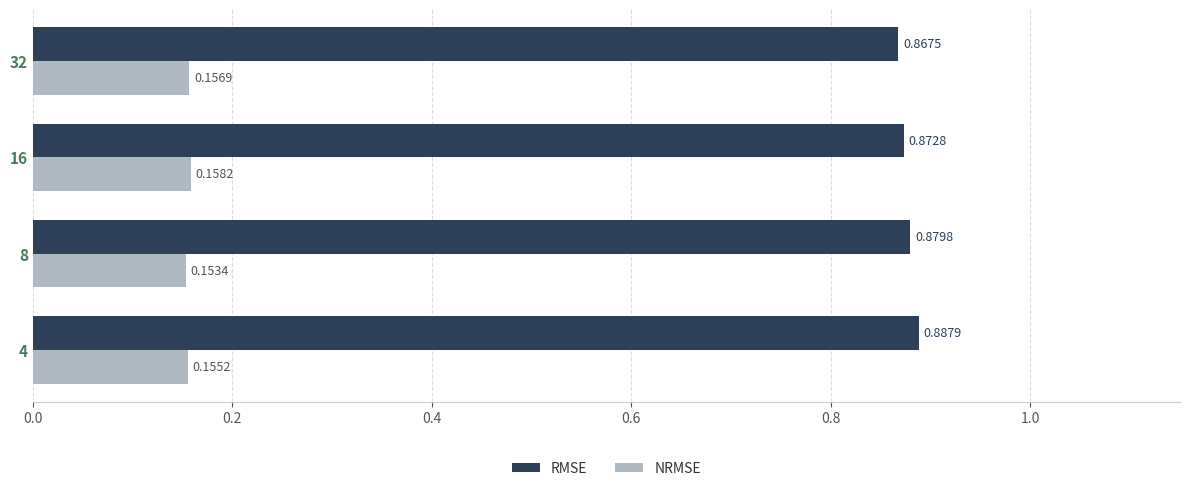

At which category is the sum across all series the highest?

4